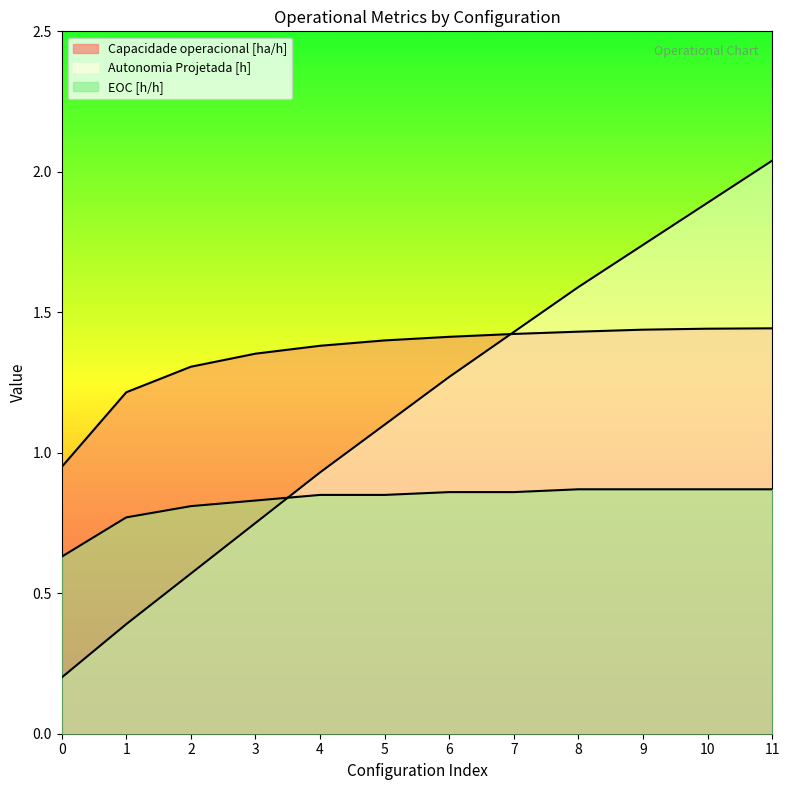

Reading left to right, what are all the values shown in this chart?

Capacidade operacional [ha/h]: 0.9	1.2	1.3	1.4	1.4	1.4	1.4	1.4	1.4	1.4	1.4	1.4
Autonomia Projetada [h]: 0.2	0.4	0.6	0.8	0.9	1.1	1.3	1.4	1.6	1.7	1.9	2.0
EOC [h/h]: 0.6	0.8	0.8	0.8	0.8	0.8	0.9	0.9	0.9	0.9	0.9	0.9